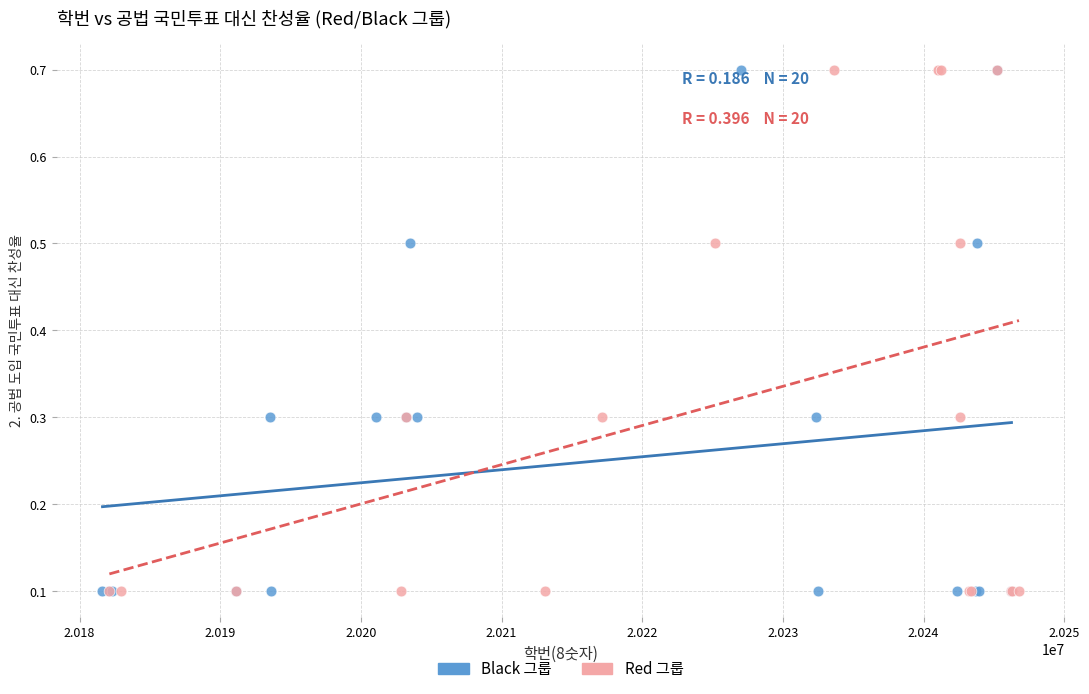

What are all the series names shown in the legend?

Black 그룹, Red 그룹